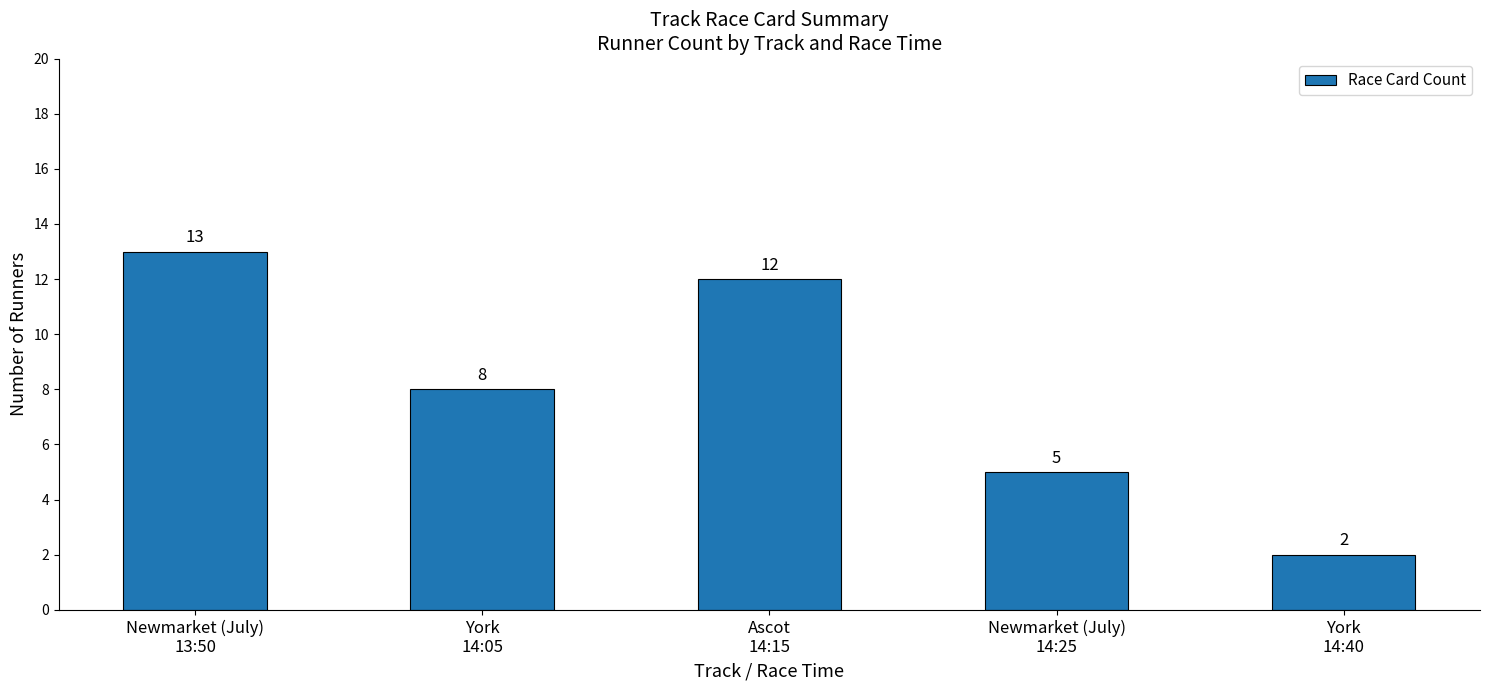

How many data points are less than 8?

2